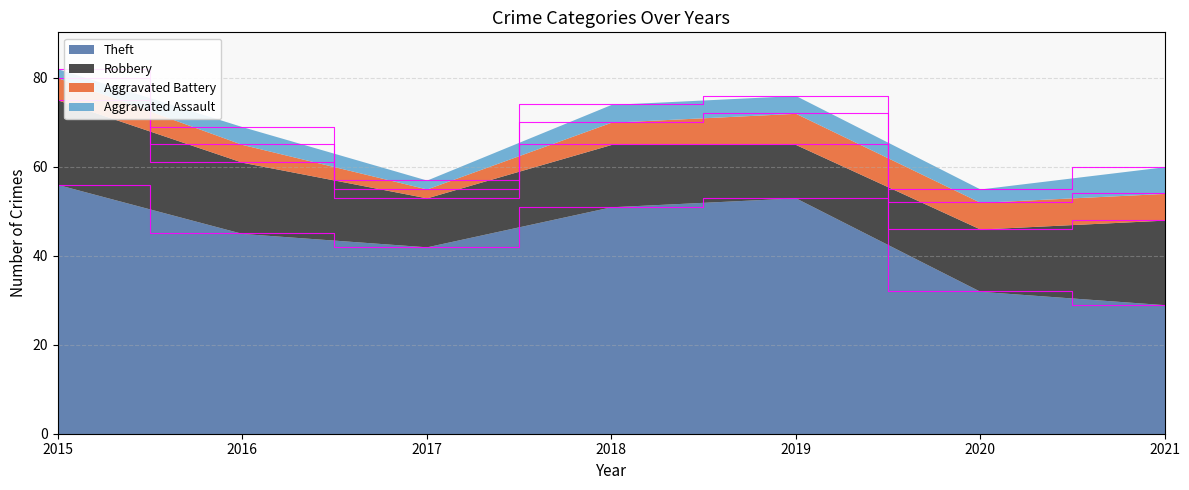

Reading left to right, list all the values displayed in this chart.

Theft: 56	45	42	51	53	32	29
Robbery: 19	16	11	14	12	14	19
Aggravated Battery: 5	4	2	5	7	6	6
Aggravated Assault: 2	4	2	4	4	3	6